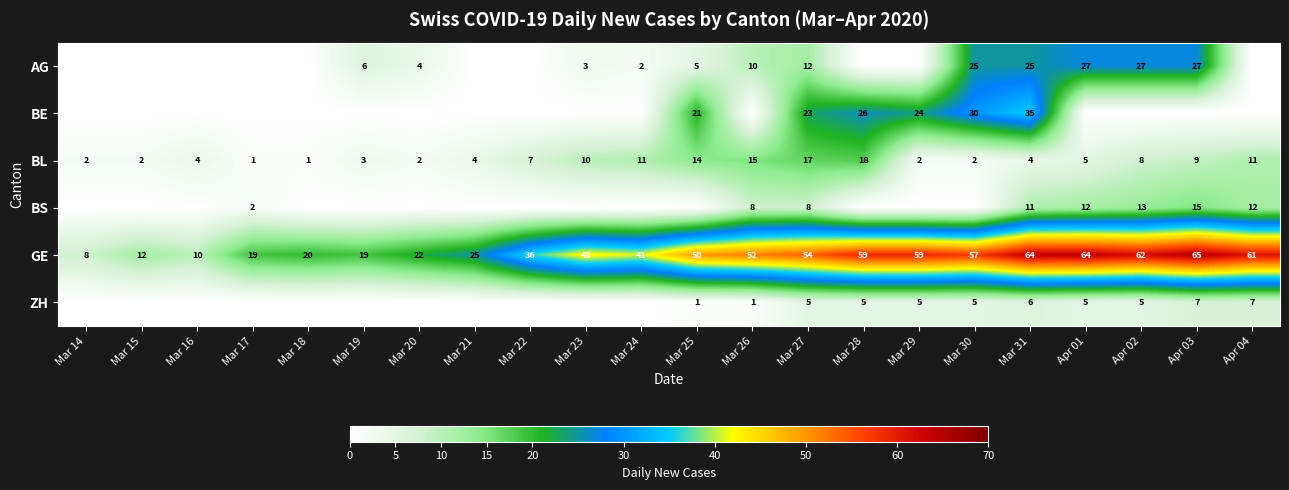

What is the sum of the BL values at Mar 25 and Mar 23?

24